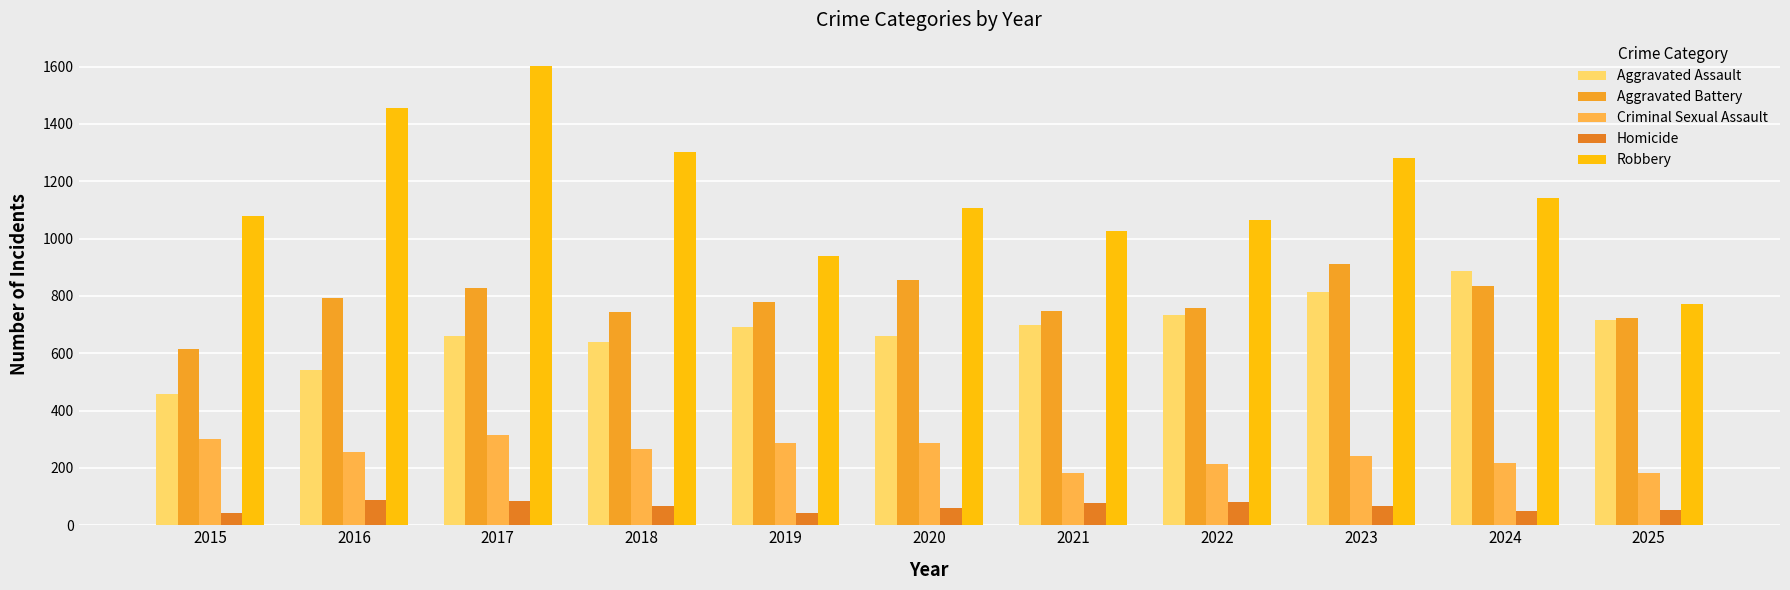

Which series changed the most between 2018 and 2022?

Robbery